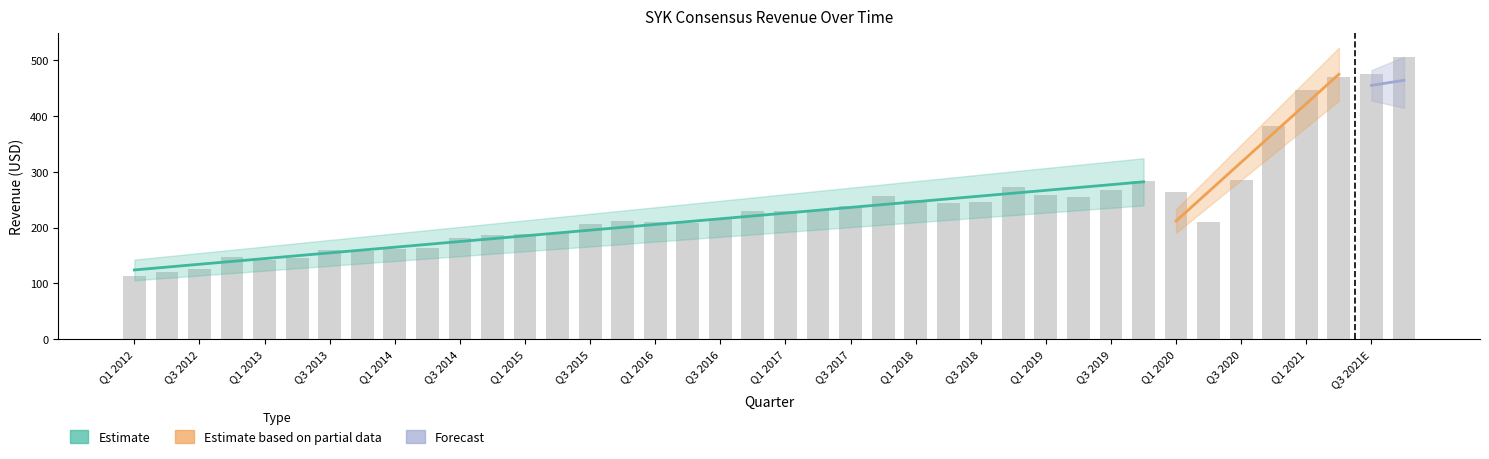

What is the value of the 8th bar from the left?

158.5